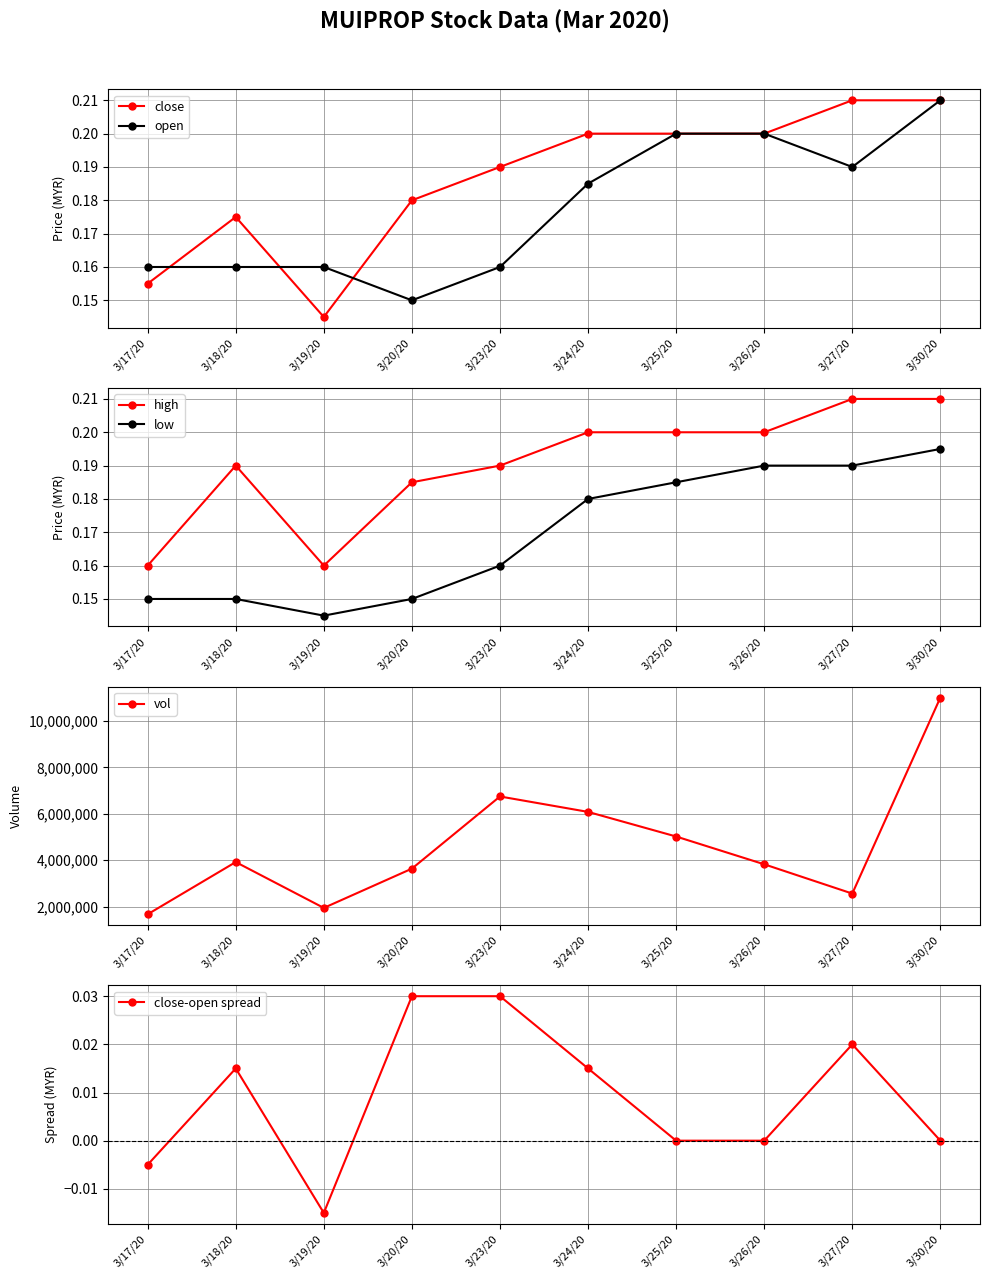

True or false: open has a value of 0.1 at 3/26/20.

False